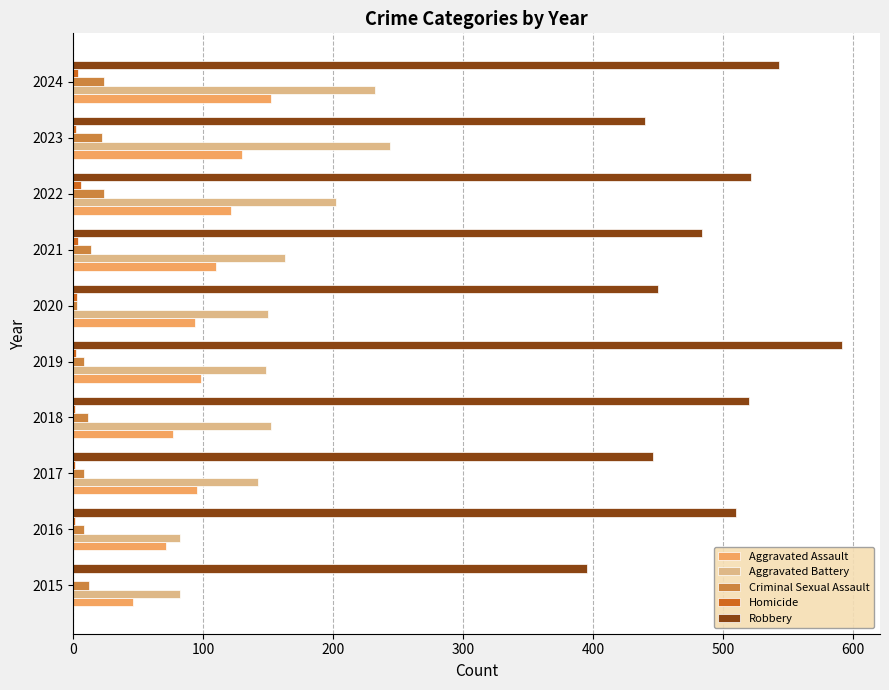

Is the value of Aggravated Assault at 2023 greater than the value of Criminal Sexual Assault at 2022?

Yes